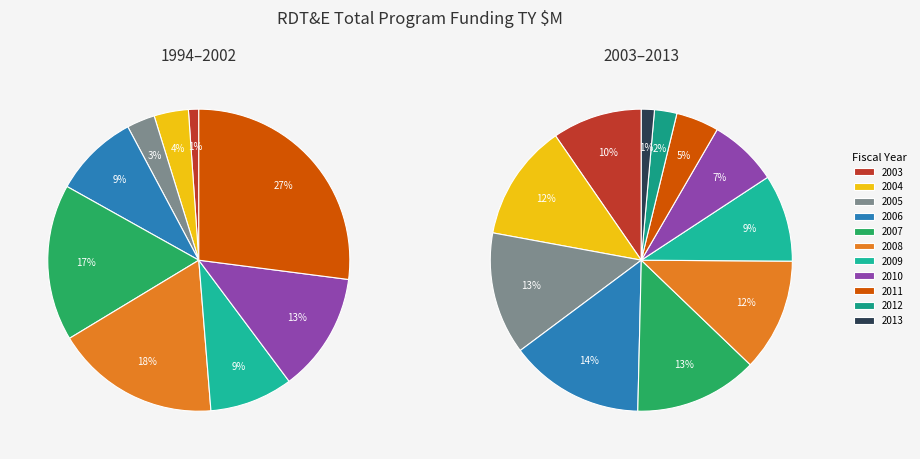

How many slices are in this pie chart?

20